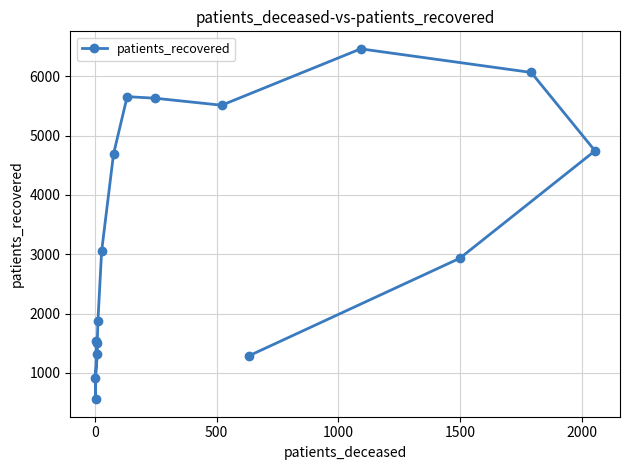

What is the smallest value displayed?

555